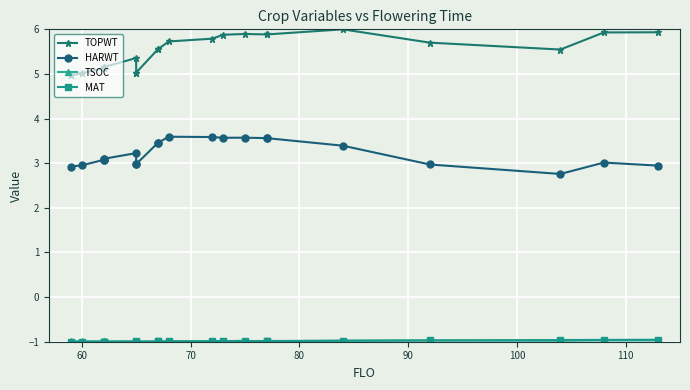

What are all the series names shown in the legend?

TOPWT, HARWT, TSOC, MAT